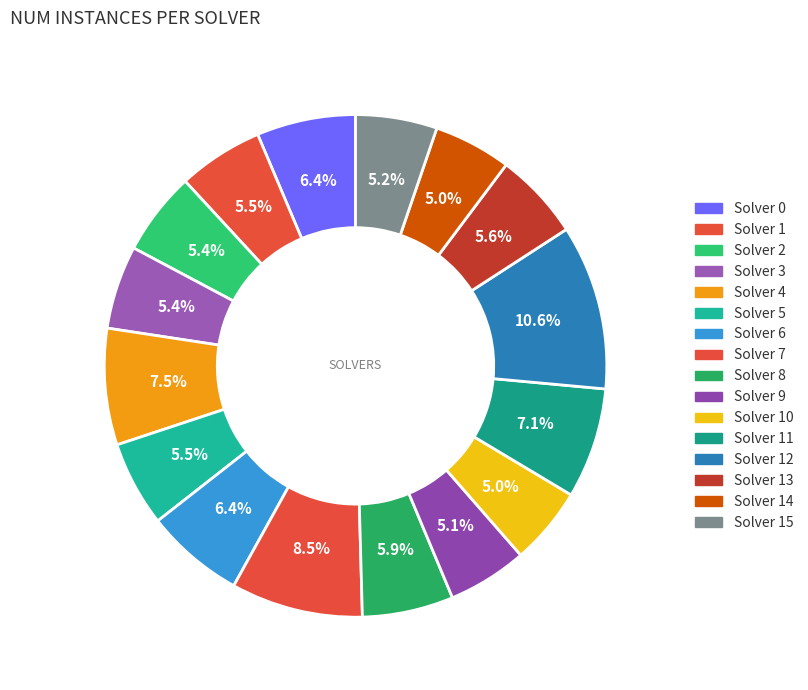

Rank the categories by value from highest to lowest.

Solver 12, Solver 7, Solver 4, Solver 11, Solver 0, Solver 6, Solver 8, Solver 13, Solver 1, Solver 5, Solver 2, Solver 3, Solver 15, Solver 9, Solver 10, Solver 14